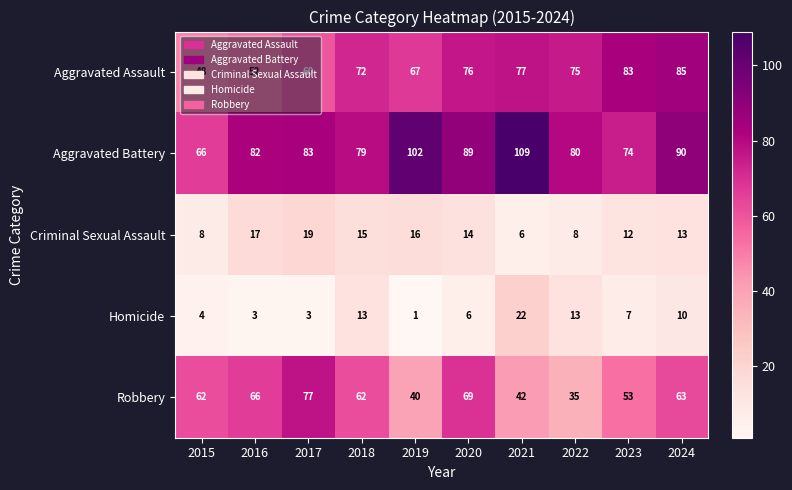

Rank the series by their maximum value, from lowest to highest.

Criminal Sexual Assault, Homicide, Robbery, Aggravated Assault, Aggravated Battery